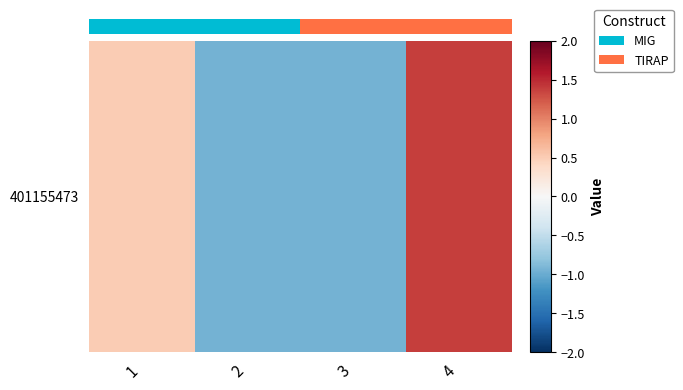

At which label does the data first exceed 0?

1